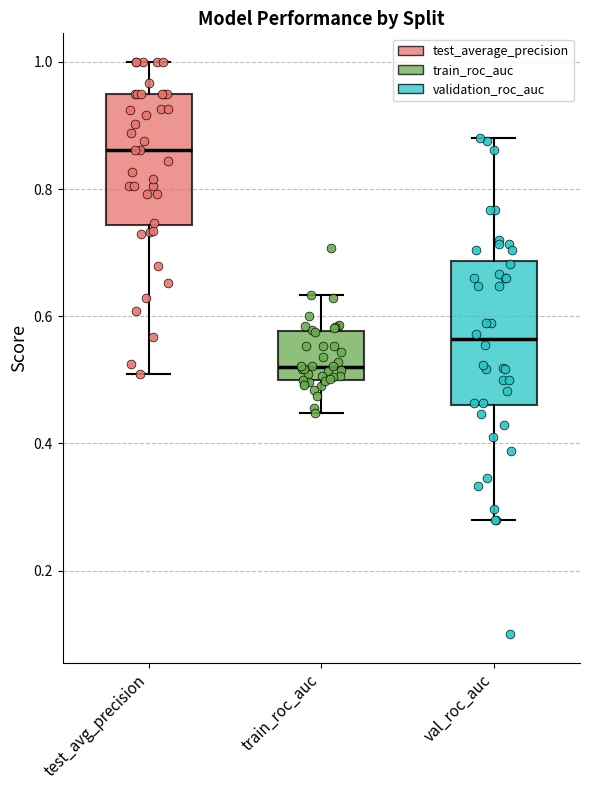

Reading left to right, read every box against the y-axis: the position of its median line, the range the box covers, and the ends of its whiskers. The values are not printed on the chart, so give them approximately, as read against the axis.

test_avg_precision: median 0.86, box 0.74 to 0.96, whiskers 0.50 to 1.00
train_roc_auc: median 0.52, box 0.50 to 0.58, whiskers 0.44 to 0.64
val_roc_auc: median 0.56, box 0.46 to 0.68, whiskers 0.28 to 0.88